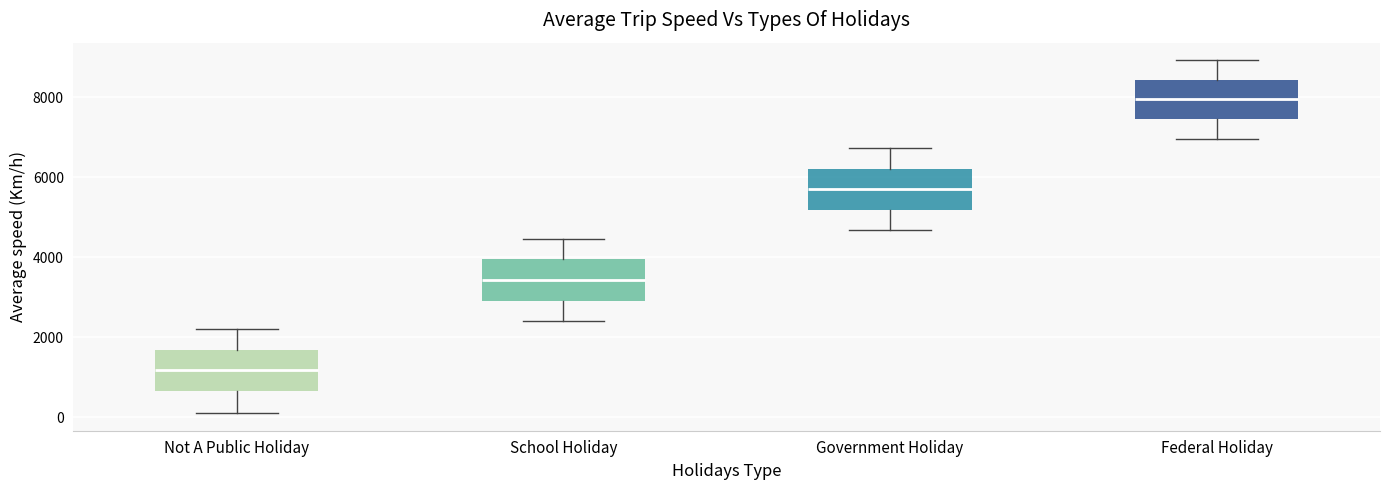

Which box has the highest median line?

Federal Holiday